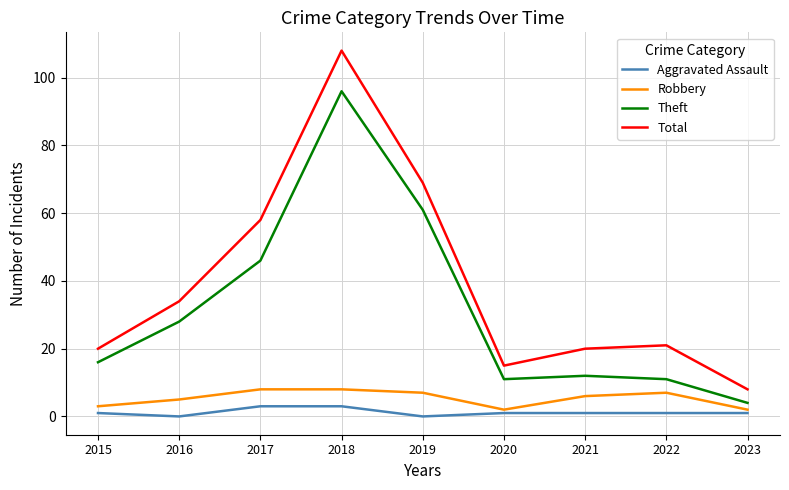

The value of Total at 2017 is 58. True or false?

True